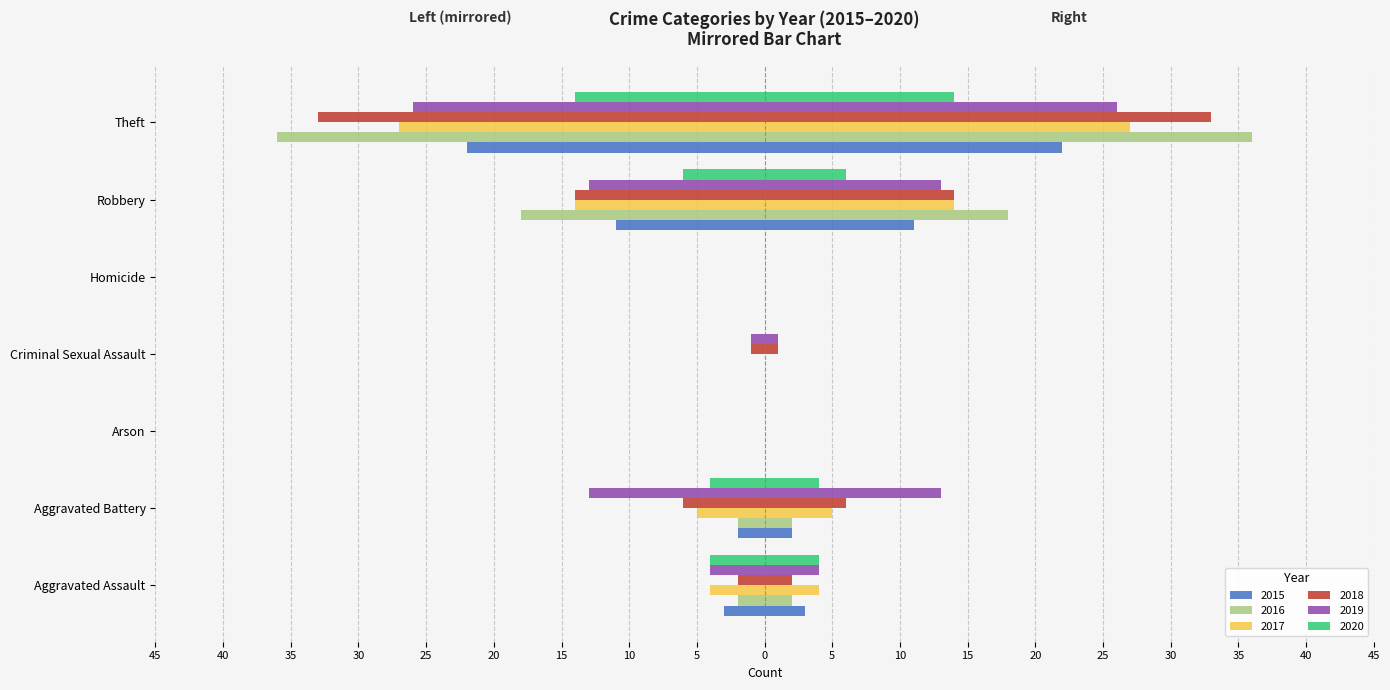

Reading left to right, list all the values displayed in this chart.

2015: -3	-2	0	0	0	-11	-22
2016: -2	-2	0	0	0	-18	-36
2017: -4	-5	0	0	0	-14	-27
2018: -2	-6	0	-1	0	-14	-33
2019: -4	-13	0	-1	0	-13	-26
2020: -4	-4	0	0	0	-6	-14